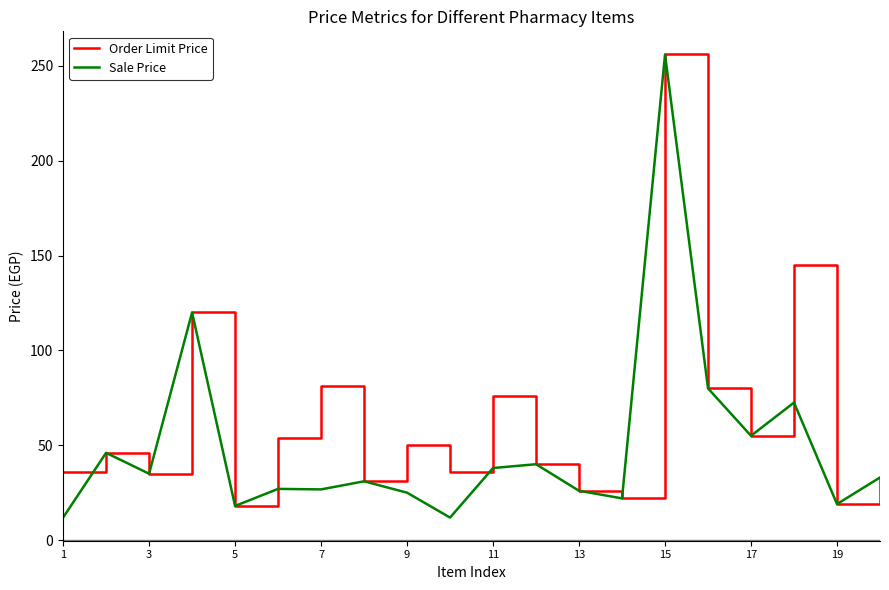

In Sale Price, how many points are lower than both neighbors (excluding endpoints)?

7